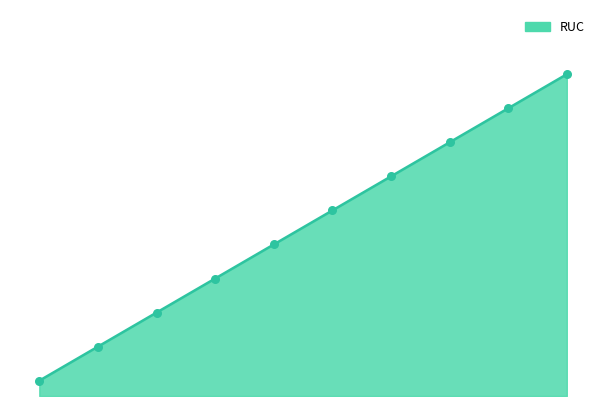

Is this an area chart (filled region under the line)?

Yes